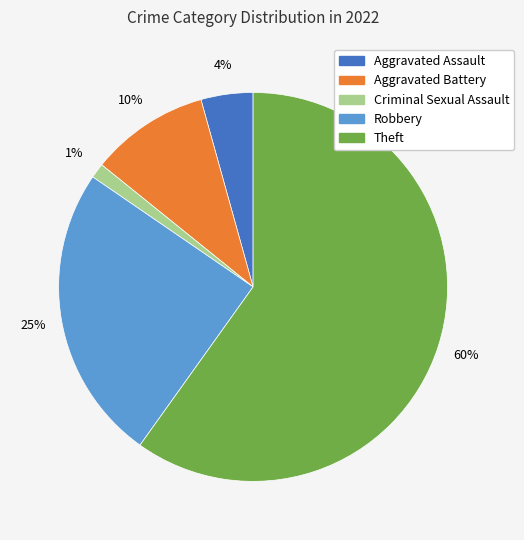

Is there a majority slice in this chart?

Yes